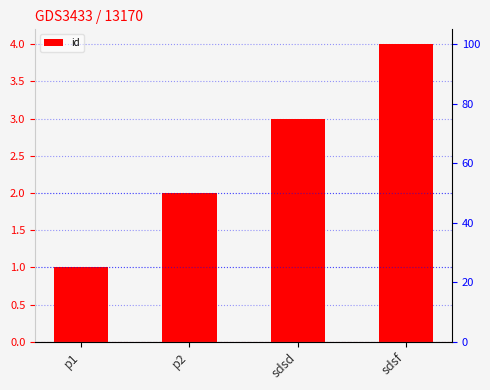

What is the smallest value displayed?

1